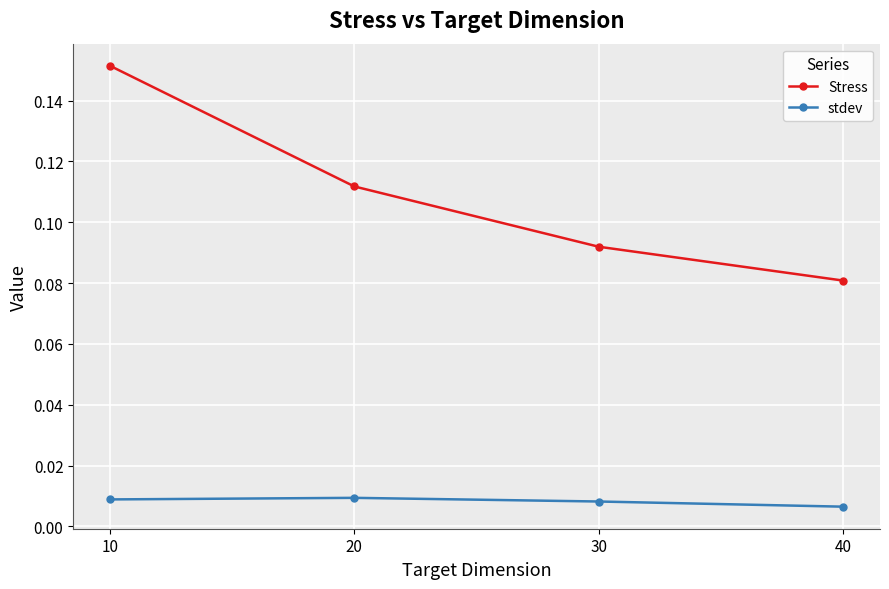

List the series in order of their peak value, lowest first.

stdev, Stress